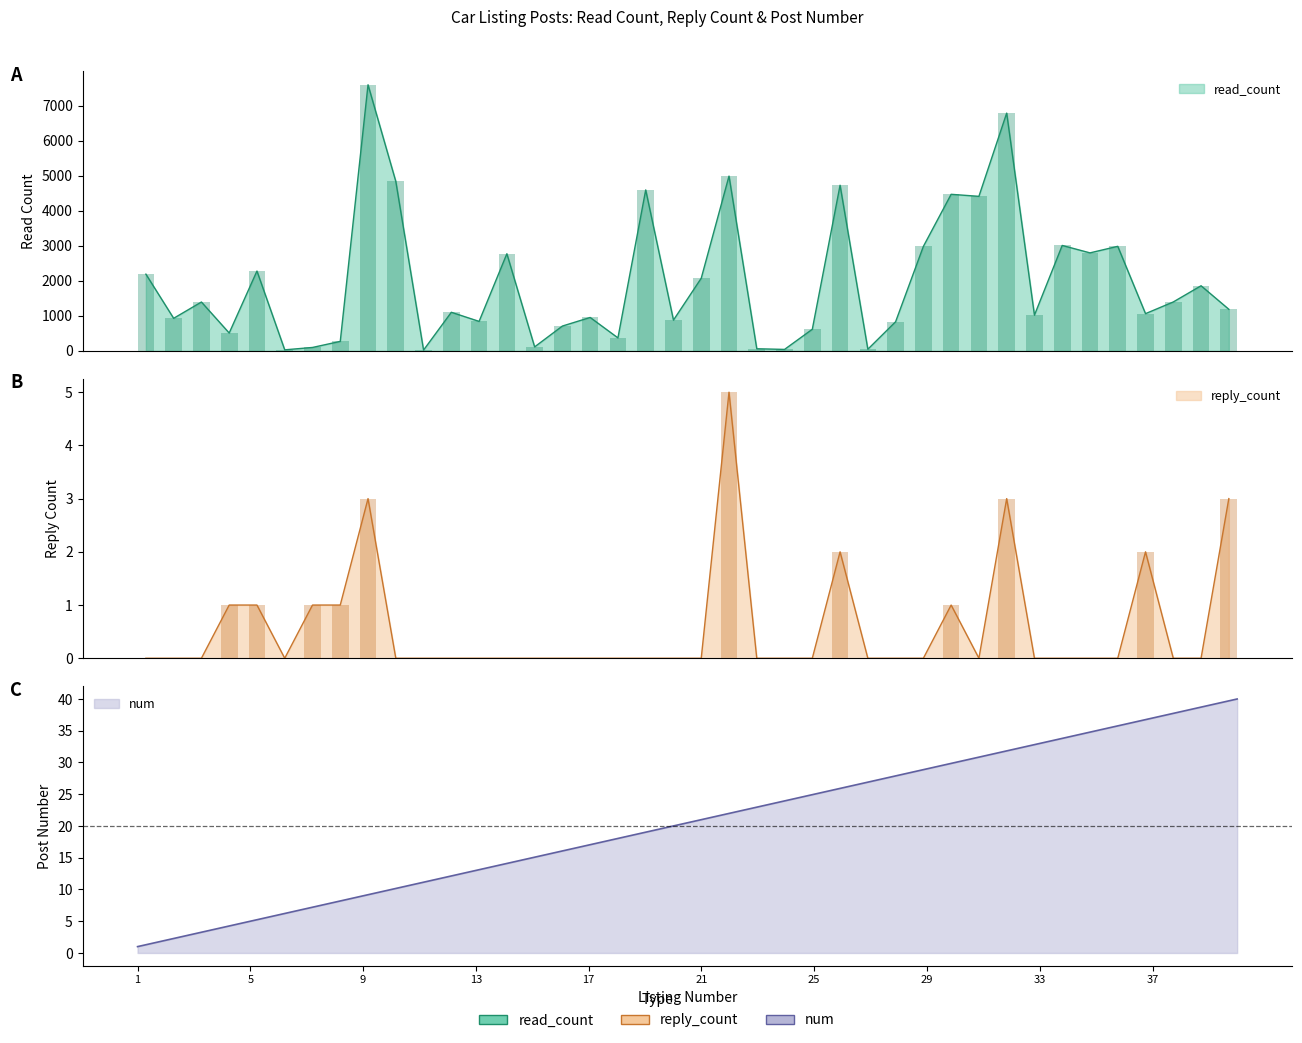

At how many categories does at least one series exceed 3524?

8